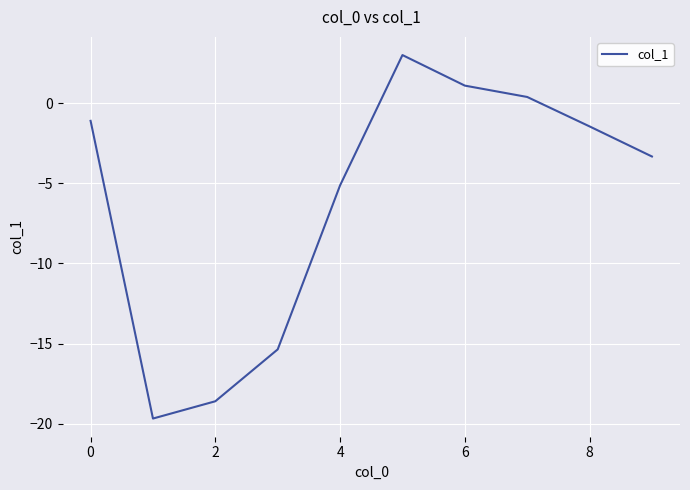

What is the maximum value shown in the chart?

3.0